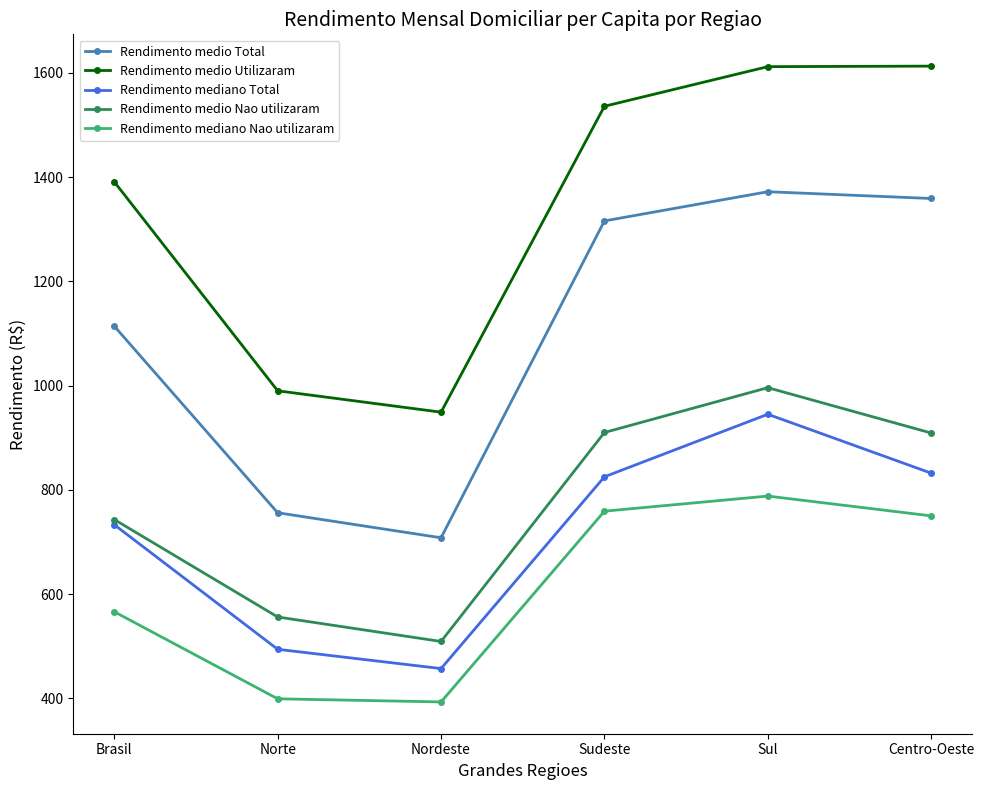

The Rendimento medio Utilizaram series shows 694 at Sul. True or false?

False